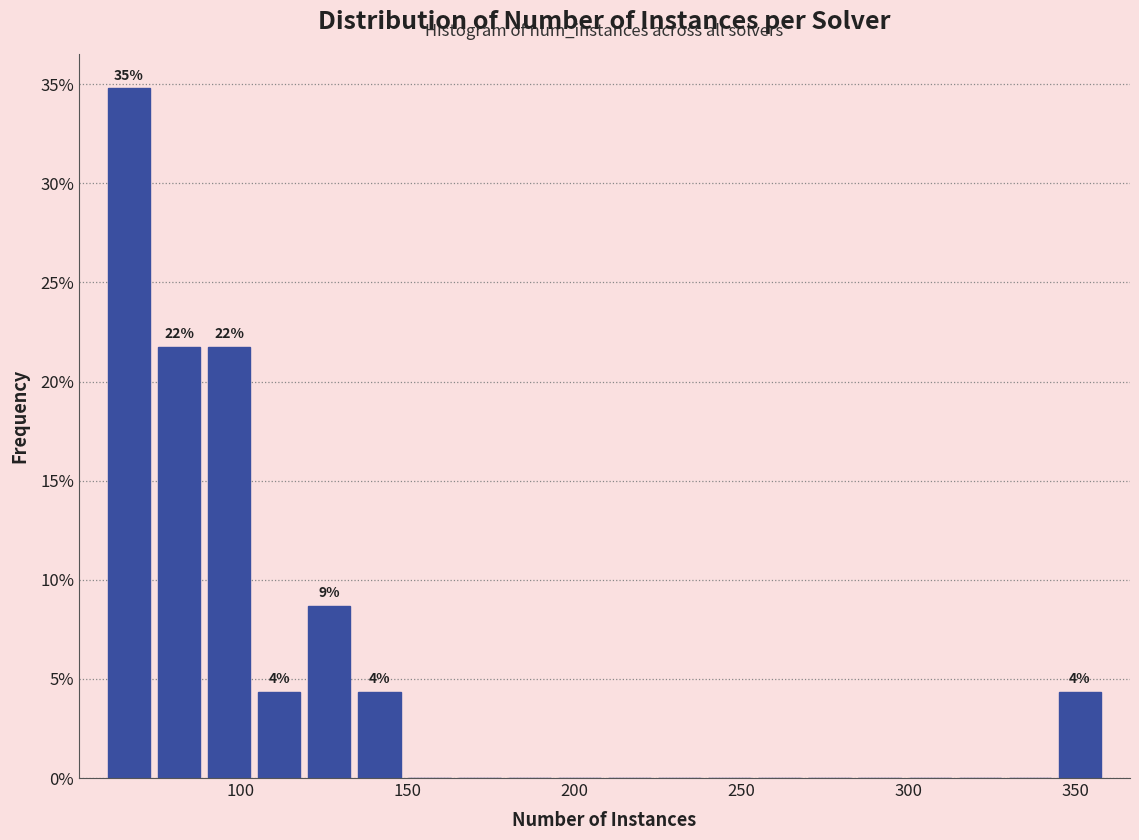

Read against the x-axis, roughly where is the centre of the tallest bar?

65